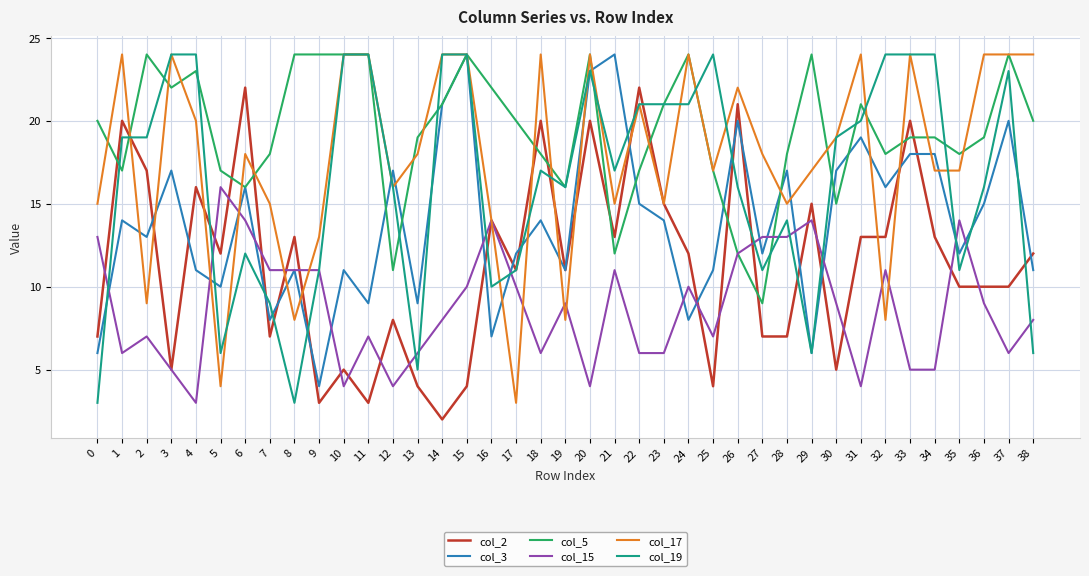

Reading left to right, transcribe all the data shown in this chart.

col_2: 0=7	1=20	2=17	3=5	4=16	5=12	6=22	7=7	8=13	9=3	10=5	11=3	12=8	13=4	14=2	15=4	16=14	17=11	18=20	19=11	20=20	21=13	22=22	23=15	24=12	25=4	26=21	27=7	28=7	29=15	30=5	31=13	32=13	33=20	34=13	35=10	36=10	37=10	38=12
col_3: 0=6	1=14	2=13	3=17	4=11	5=10	6=16	7=8	8=11	9=4	10=11	11=9	12=17	13=9	14=21	15=24	16=7	17=12	18=14	19=11	20=23	21=24	22=15	23=14	24=8	25=11	26=20	27=12	28=17	29=6	30=17	31=19	32=16	33=18	34=18	35=12	36=15	37=20	38=11
col_5: 0=20	1=17	2=24	3=22	4=23	5=17	6=16	7=18	8=24	9=24	10=24	11=24	12=11	13=19	14=21	15=24	16=22	17=20	18=18	19=16	20=24	21=12	22=17	23=21	24=24	25=17	26=12	27=9	28=18	29=24	30=15	31=21	32=18	33=19	34=19	35=18	36=19	37=24	38=20
col_15: 0=13	1=6	2=7	3=5	4=3	5=16	6=14	7=11	8=11	9=11	10=4	11=7	12=4	13=6	14=8	15=10	16=14	17=10	18=6	19=9	20=4	21=11	22=6	23=6	24=10	25=7	26=12	27=13	28=13	29=14	30=9	31=4	32=11	33=5	34=5	35=14	36=9	37=6	38=8
col_17: 0=15	1=24	2=9	3=24	4=20	5=4	6=18	7=15	8=8	9=13	10=24	11=24	12=16	13=18	14=24	15=24	16=14	17=3	18=24	19=8	20=24	21=15	22=21	23=15	24=24	25=17	26=22	27=18	28=15	29=17	30=19	31=24	32=8	33=24	34=17	35=17	36=24	37=24	38=24
col_19: 0=3	1=19	2=19	3=24	4=24	5=6	6=12	7=9	8=3	9=11	10=24	11=24	12=16	13=5	14=24	15=24	16=10	17=11	18=17	19=16	20=23	21=17	22=21	23=21	24=21	25=24	26=16	27=11	28=14	29=6	30=19	31=20	32=24	33=24	34=24	35=11	36=16	37=23	38=6